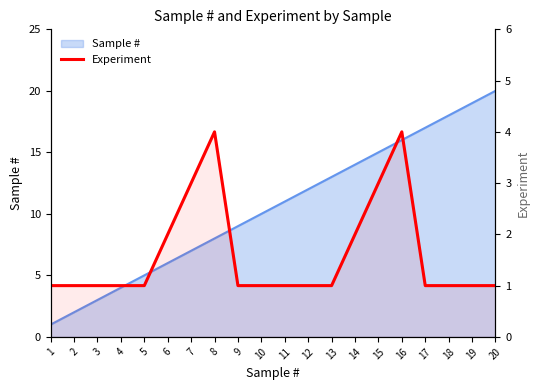

What is the minimum value shown in the chart?

1